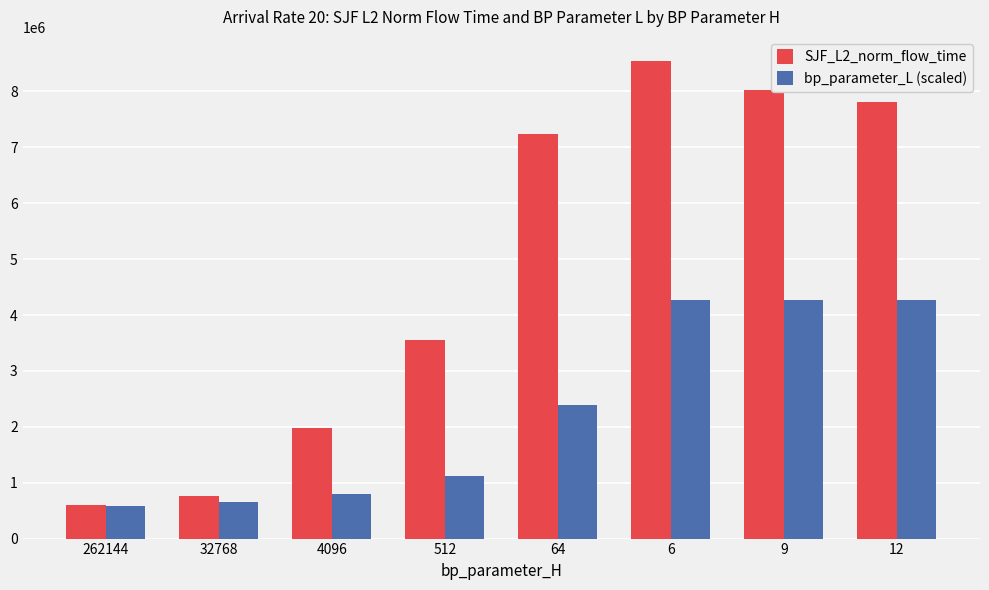

What is the difference between the highest and lowest values at 32768?

107810.8